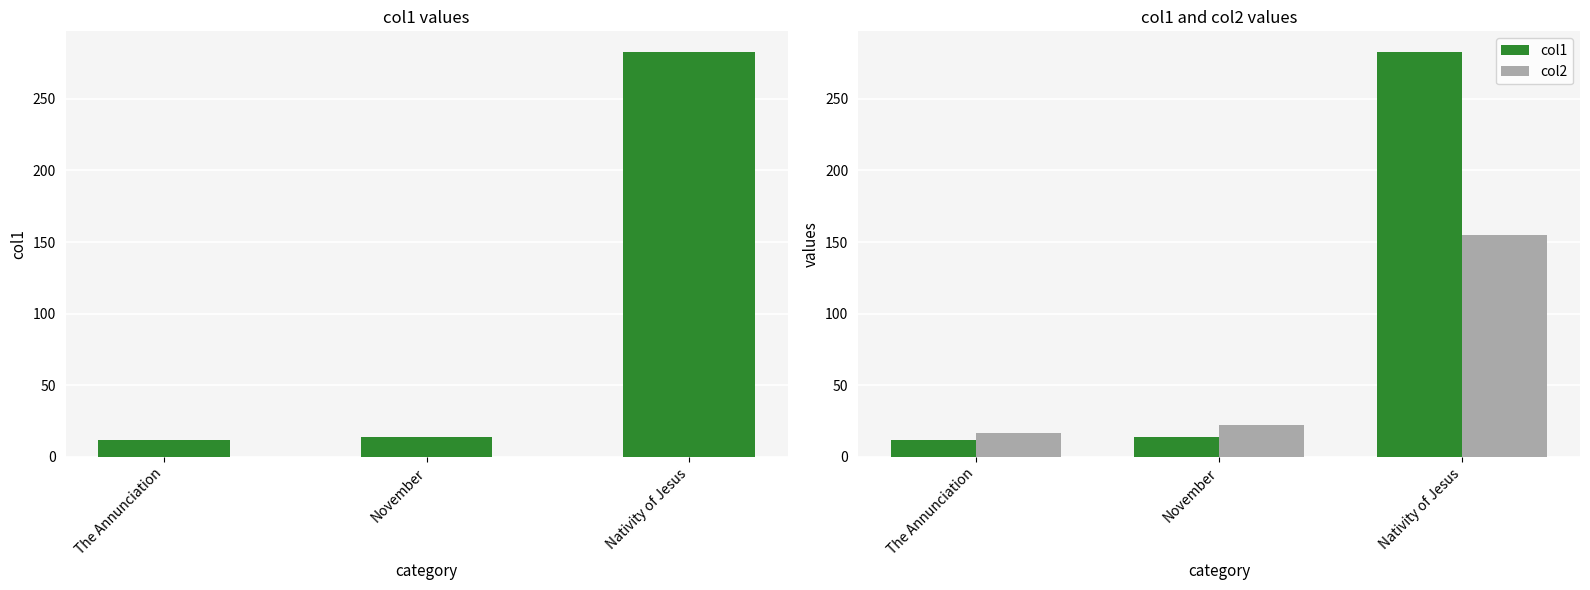

At which category is the sum across all series the highest?

Nativity of Jesus